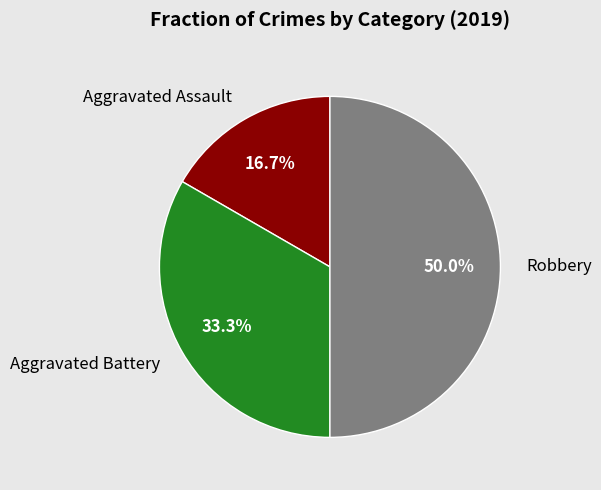

Count the number of slices in the pie.

3